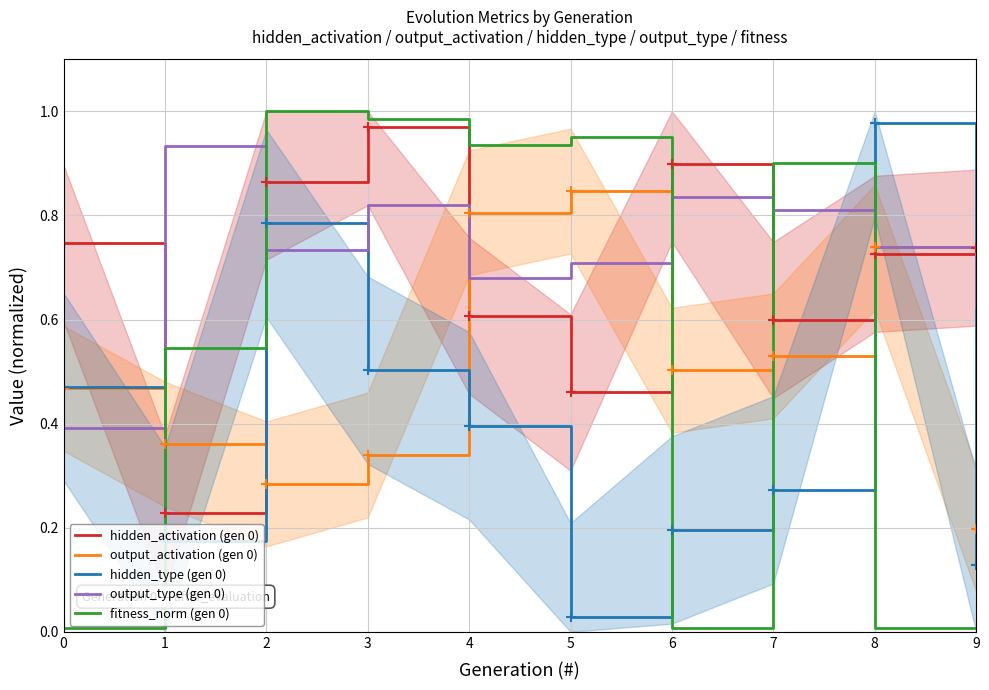

What is the difference between the second highest and minimum values in the output_activation (gen 0) series?

0.6